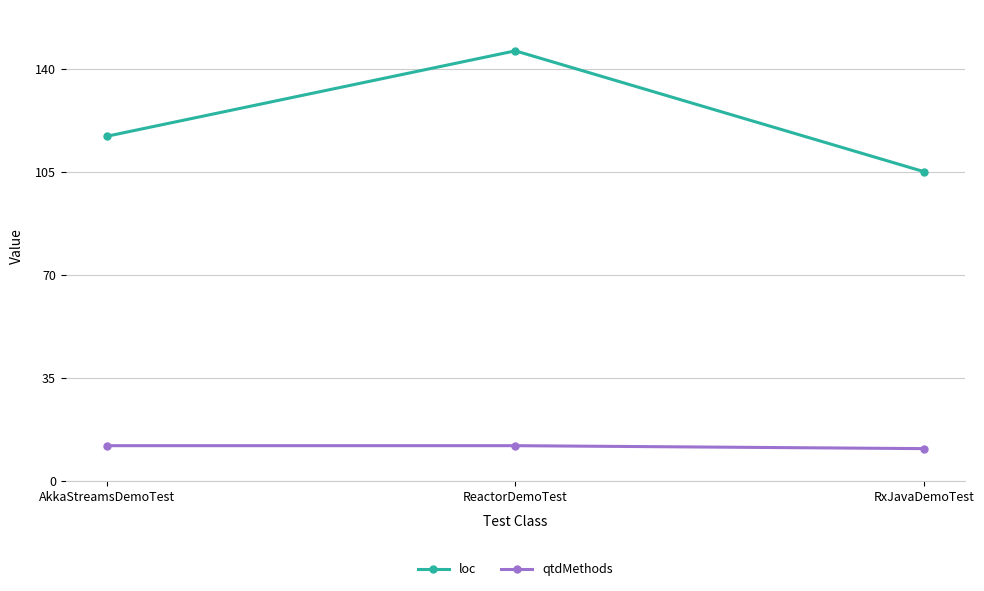

What is the total value across all series at AkkaStreamsDemoTest?

129